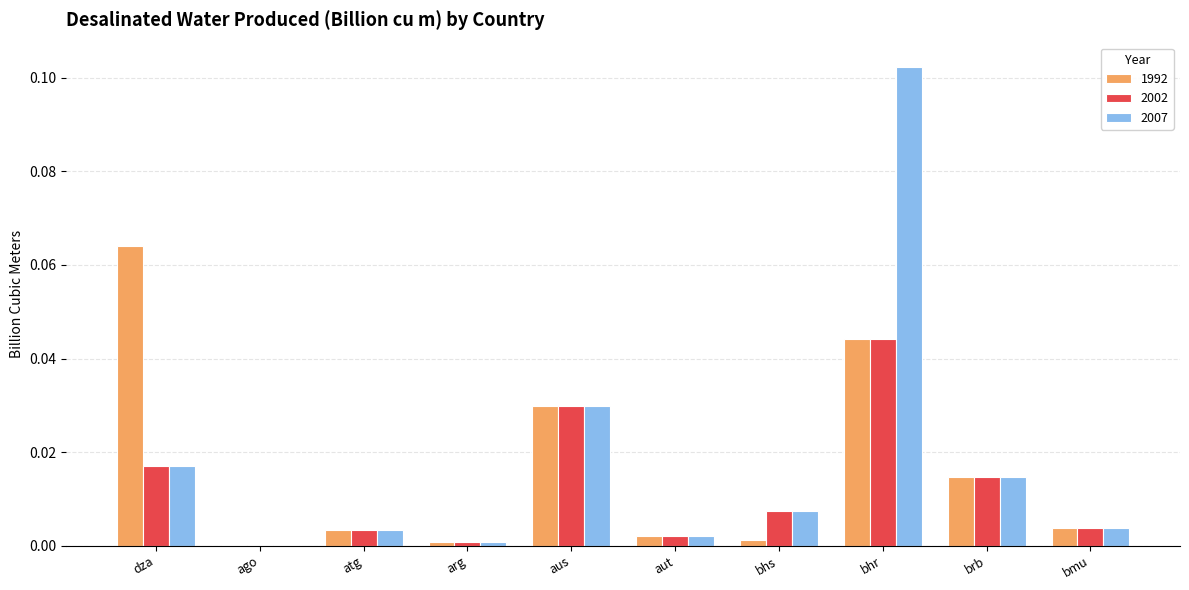

Is it true that 2007 equals 0.0 at aus?

True